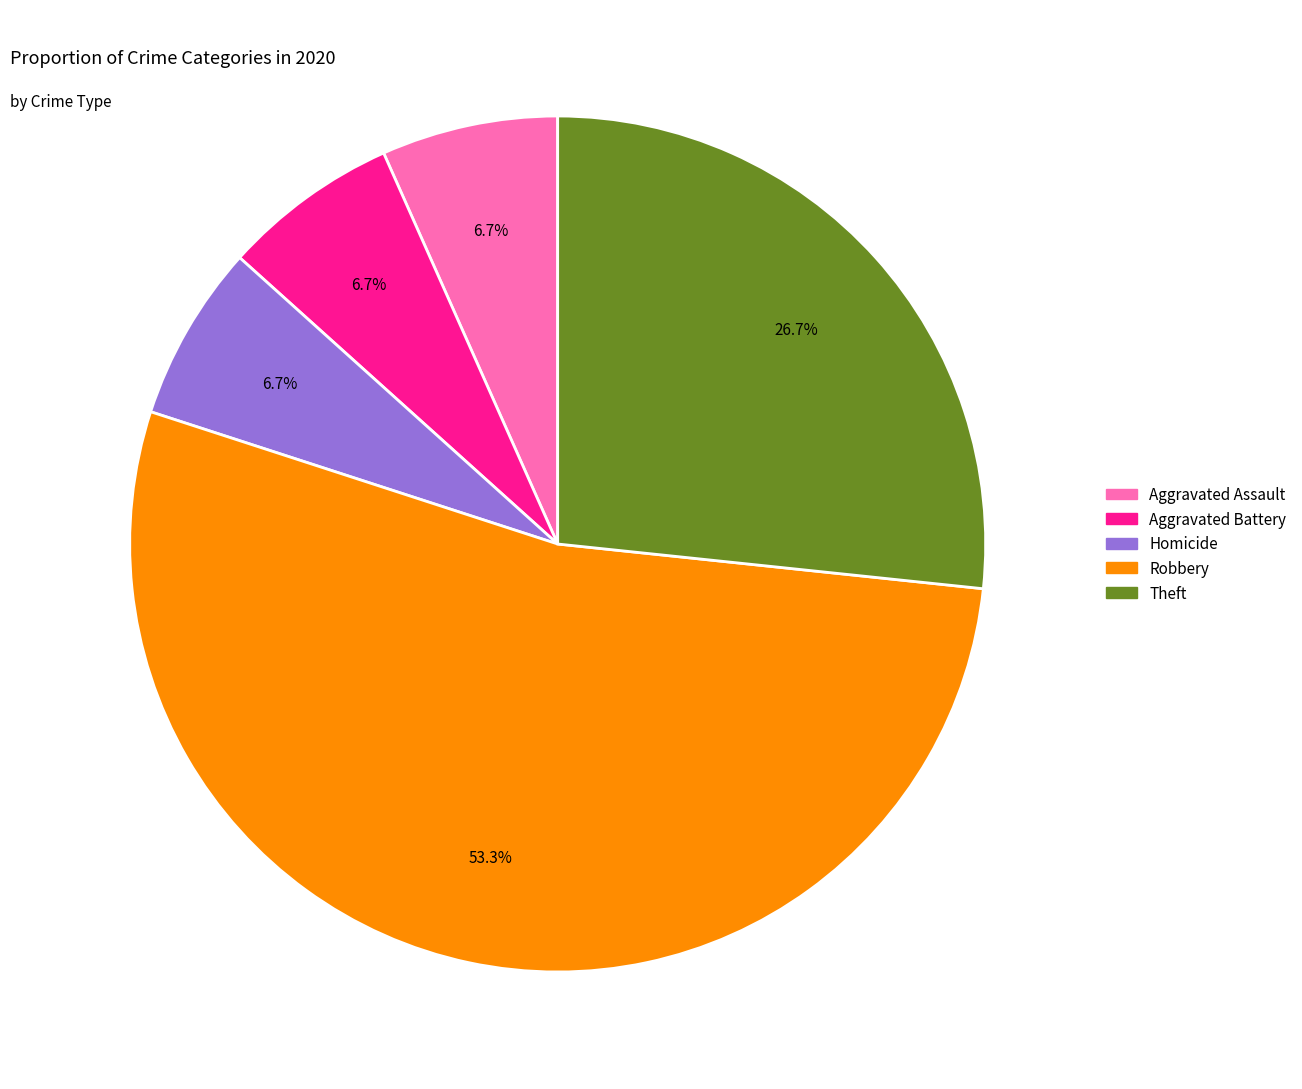

Which has a higher value, Aggravated Assault or Robbery?

Robbery